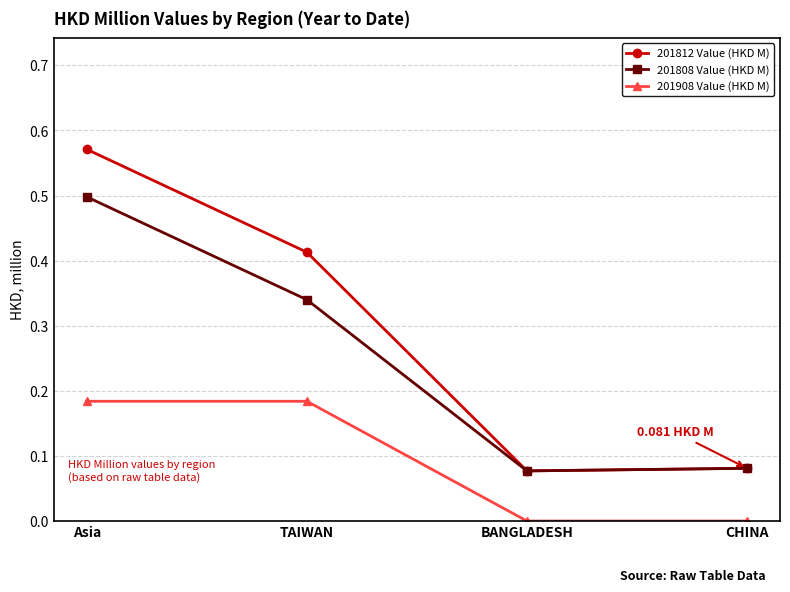

The 201808 Value (HKD M) series shows 0.5 at TAIWAN. True or false?

False